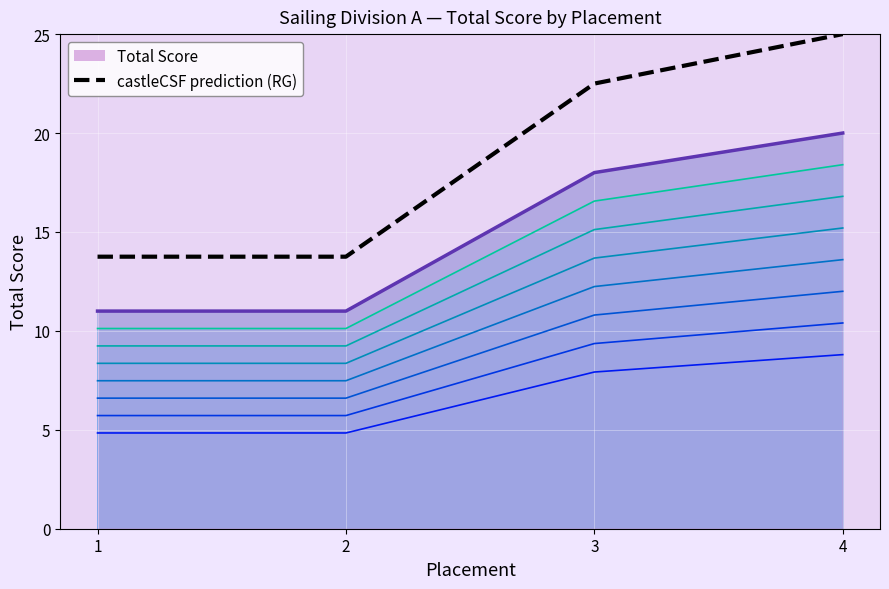

List the labels in order of value, largest first.

4, 3, 1, 2